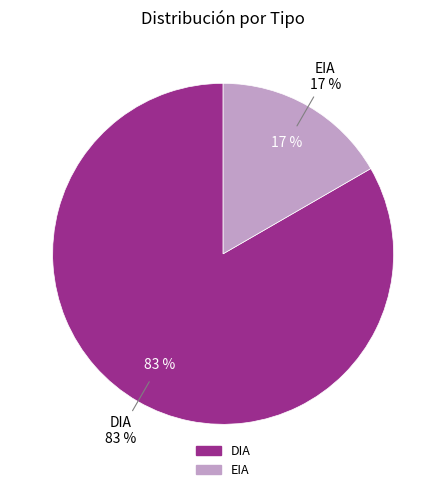

What is the largest slice in the pie chart?

DIA